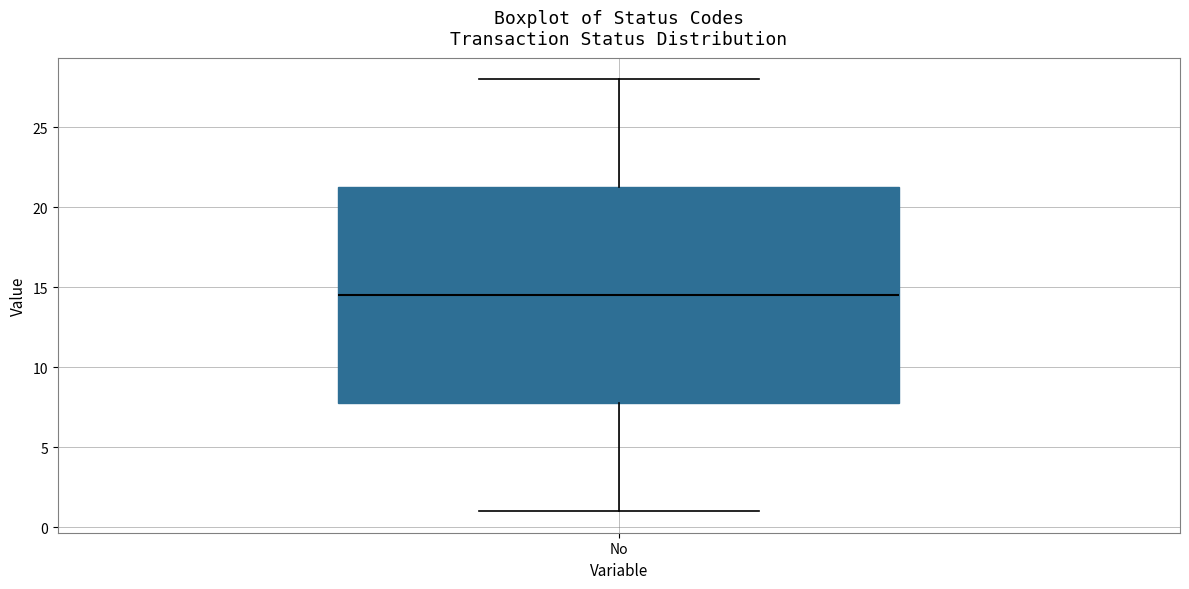

Read this box plot against the y-axis: the position of the median line, the range covered by the box, and the ends of both whiskers. The values are not printed on the chart, so give them approximately, as read against the axis.

median 14.5, box 8.0 to 21.5, whiskers 1.0 to 28.0